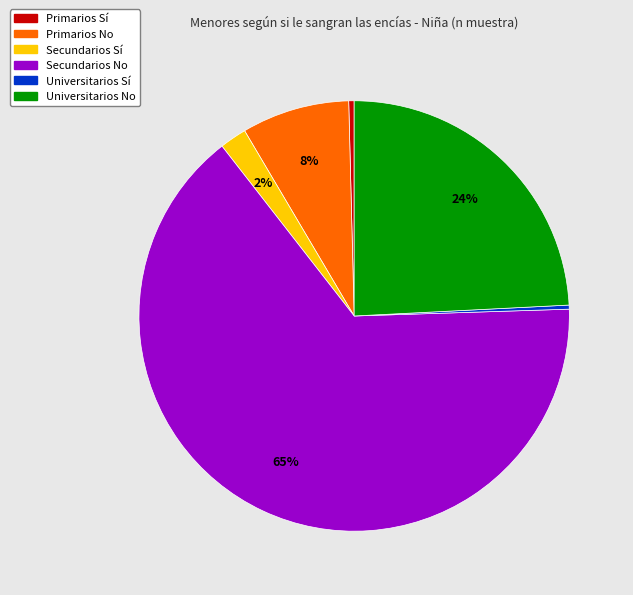

Is it true that Universitarios No is 24% of the pie?

True